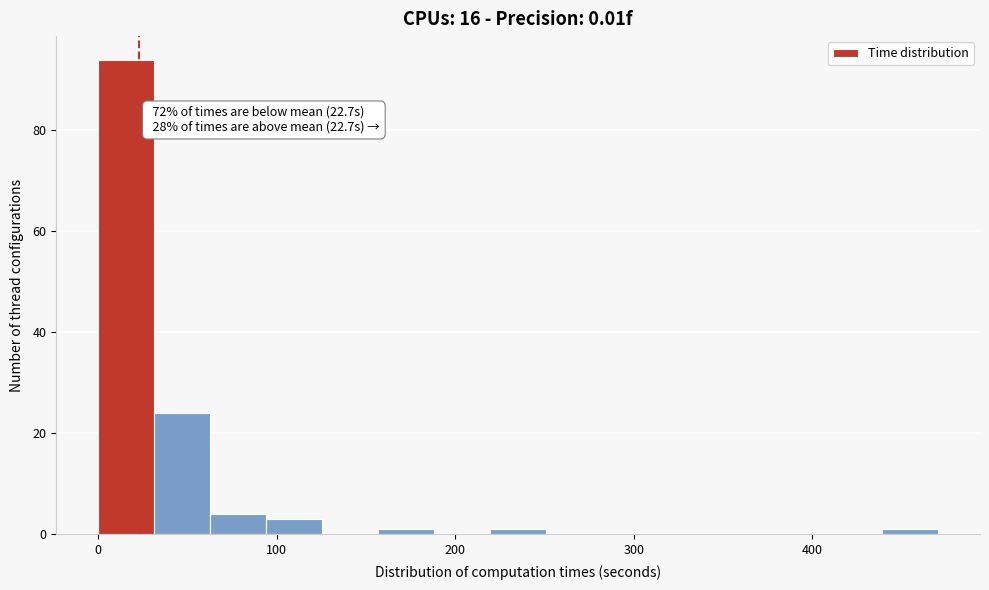

Read against the x-axis, roughly where is the centre of the tallest bar?

20